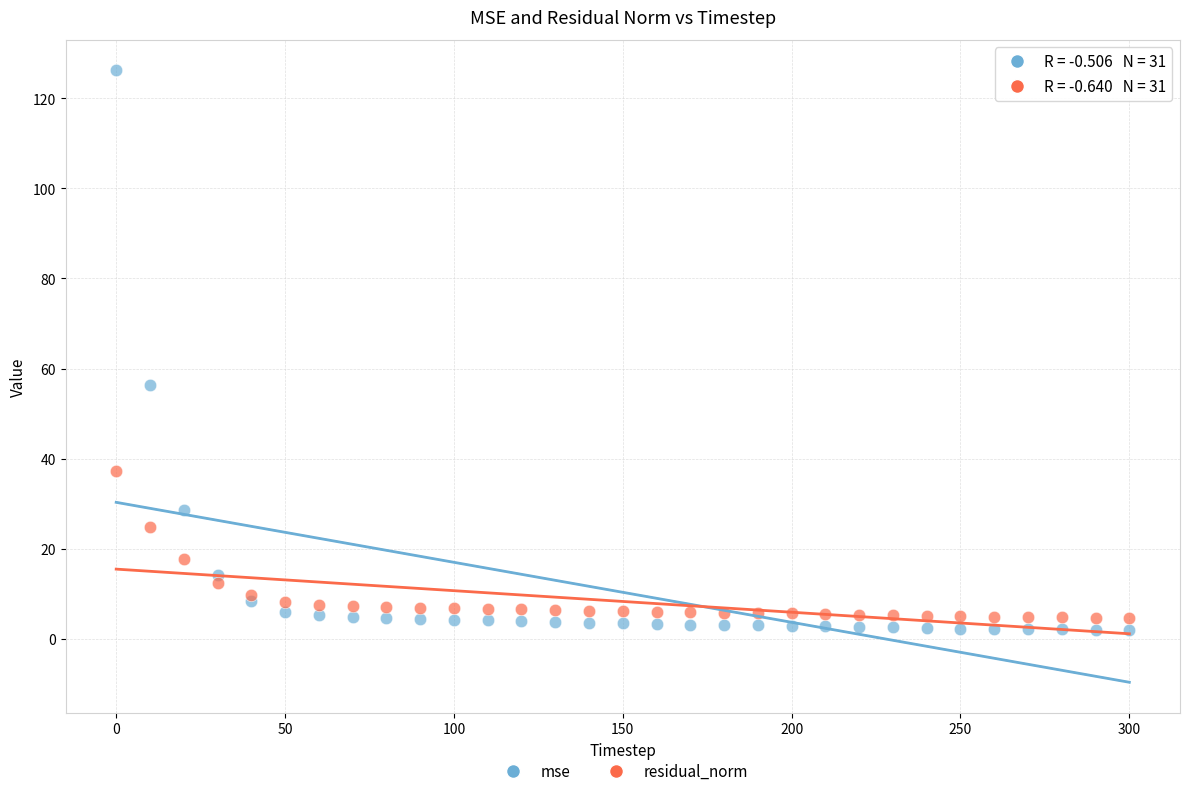

Which series has the widest spread of Y values?

mse